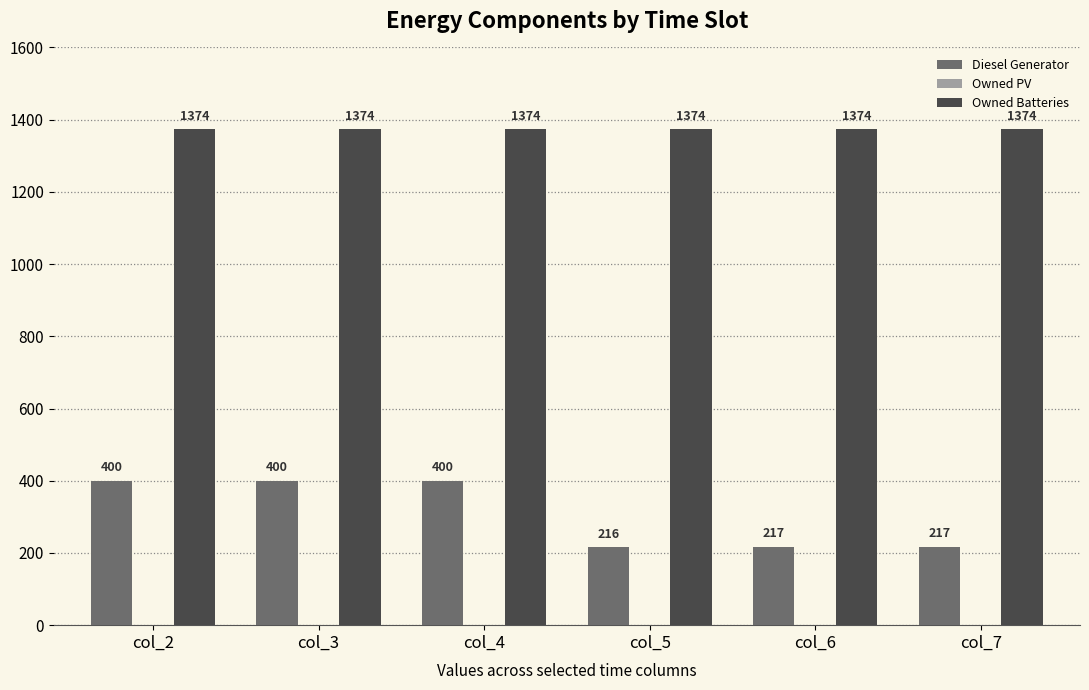

Rank the series at col_3 from lowest to highest value.

Diesel Generator, Owned Batteries